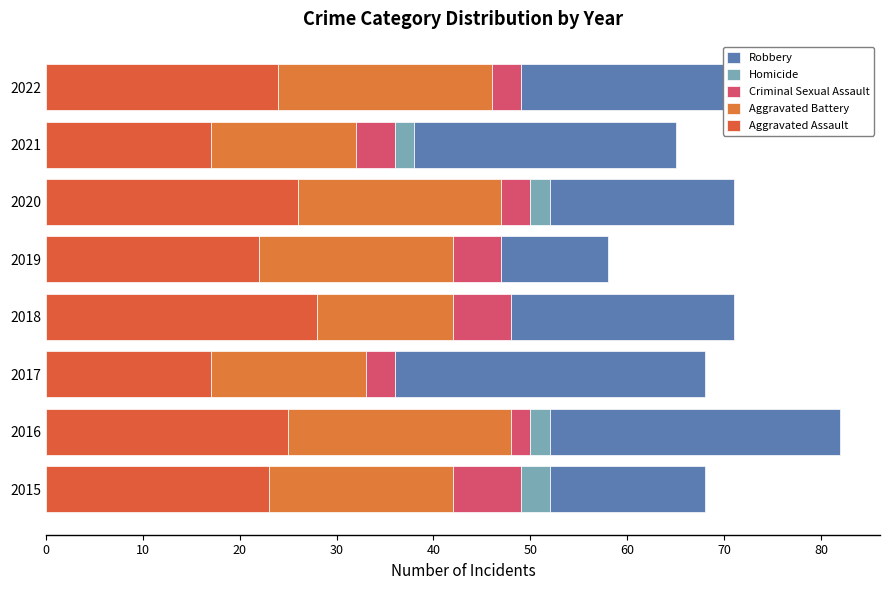

What is the value of the Homicide bar at the 6th from the left?

2